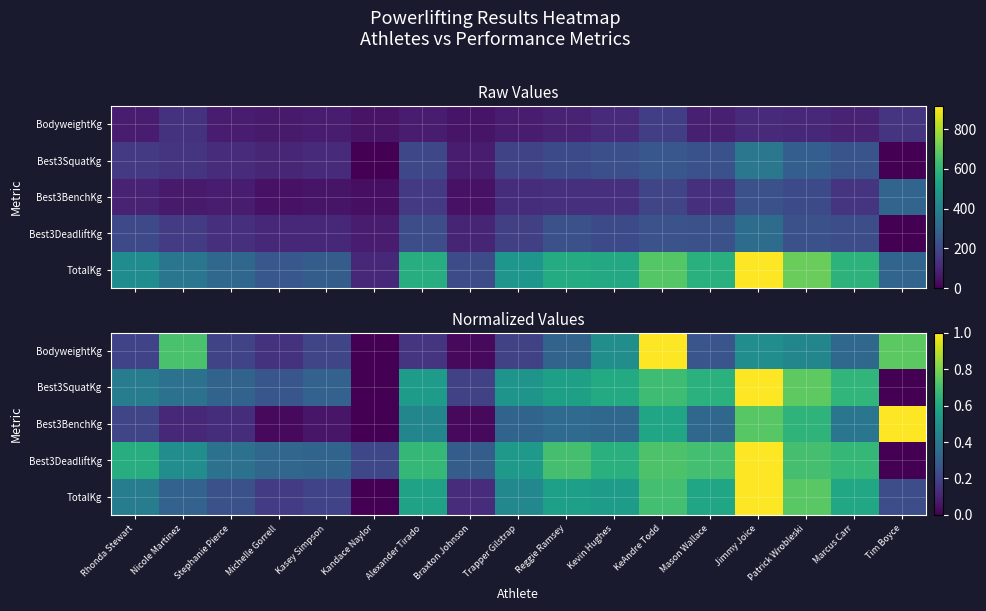

What is the total value across all series at Braxton Johnson?

0.7